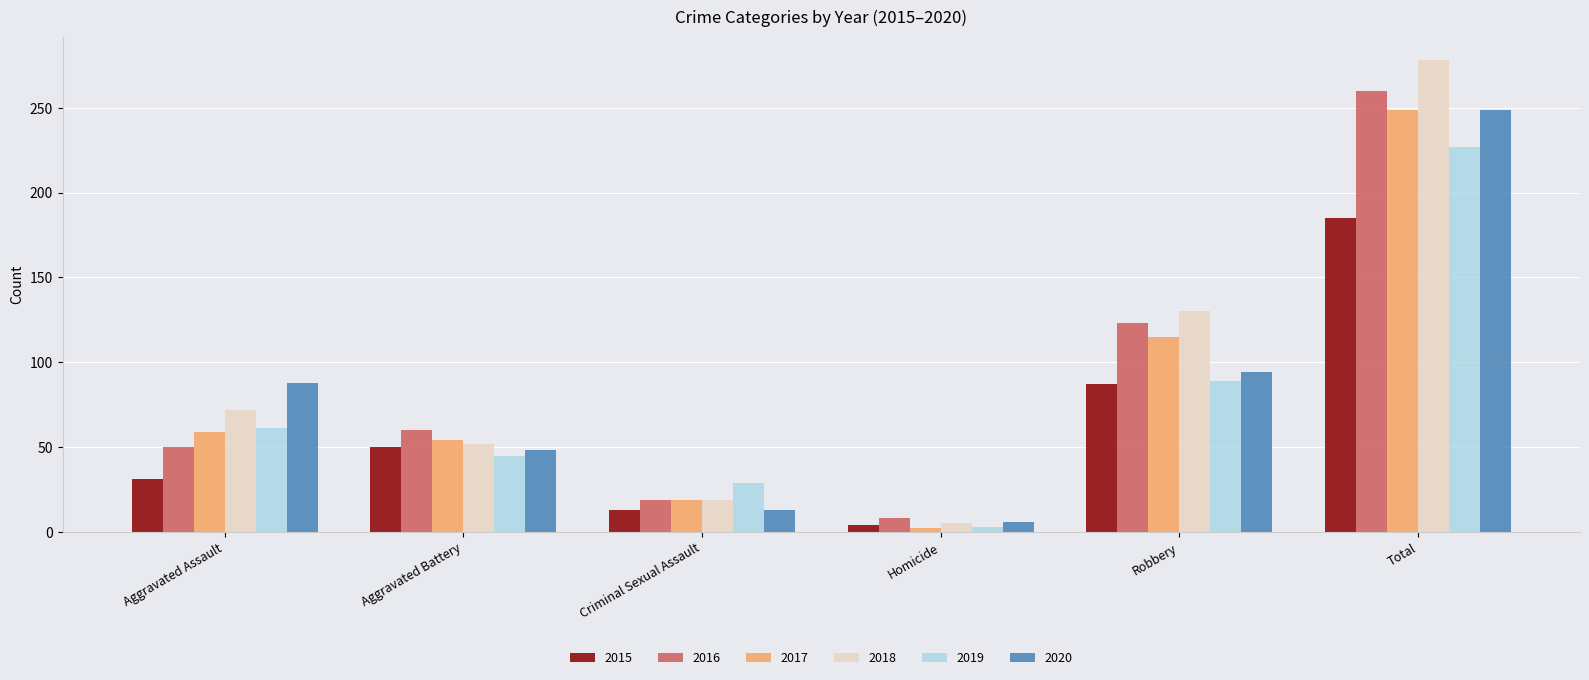

What is the minimum value shown in the chart?

2